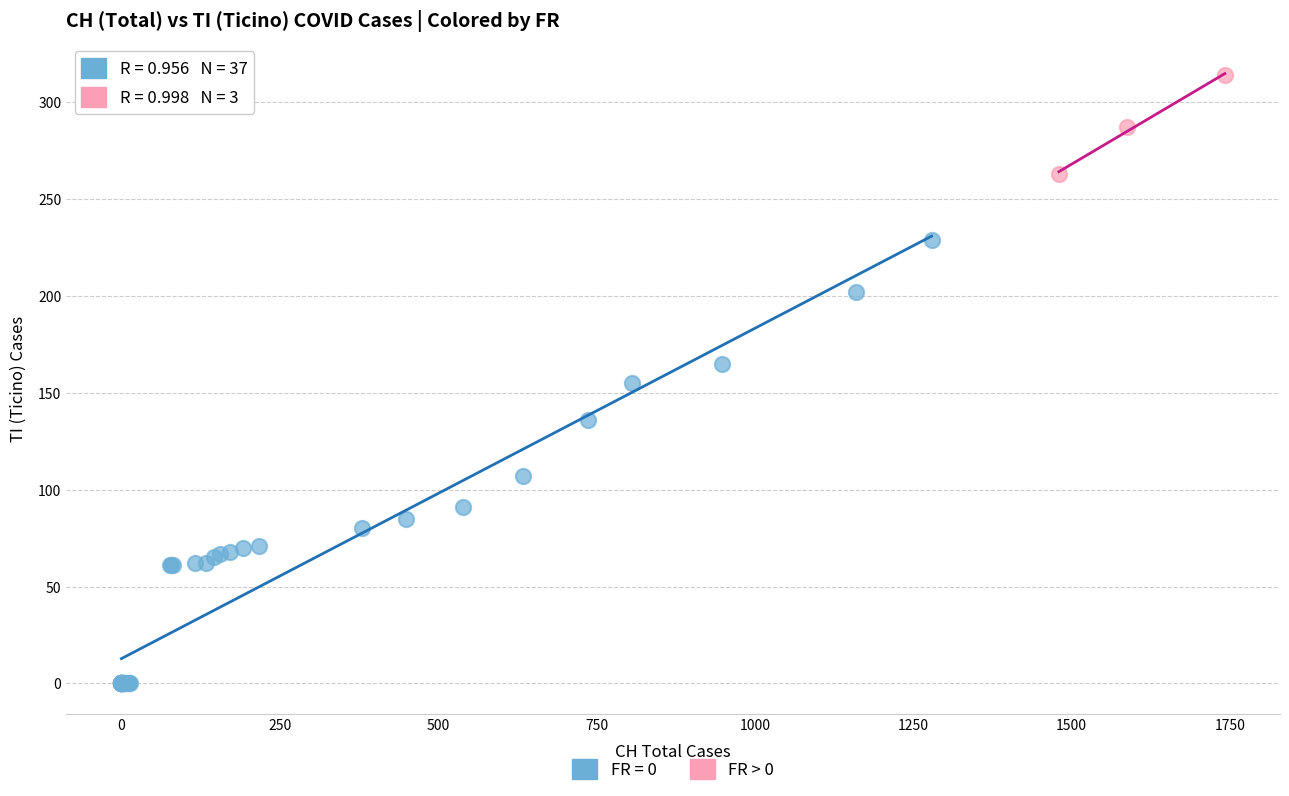

Which series contains the lowest Y value?

FR = 0